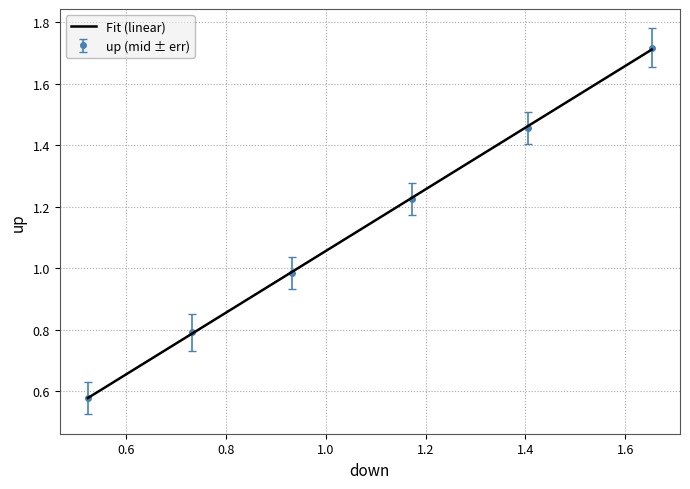

True or false: up and down cross at least once.

False